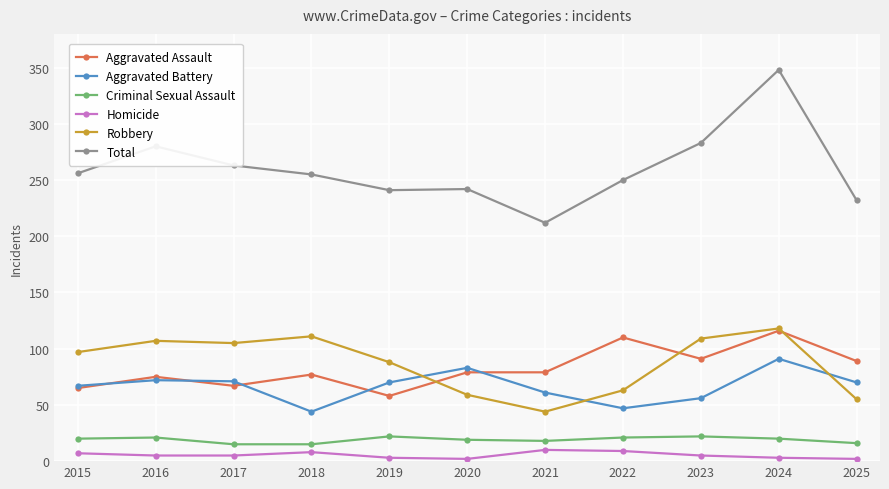

True or false: Aggravated Battery and Criminal Sexual Assault cross at least once.

False